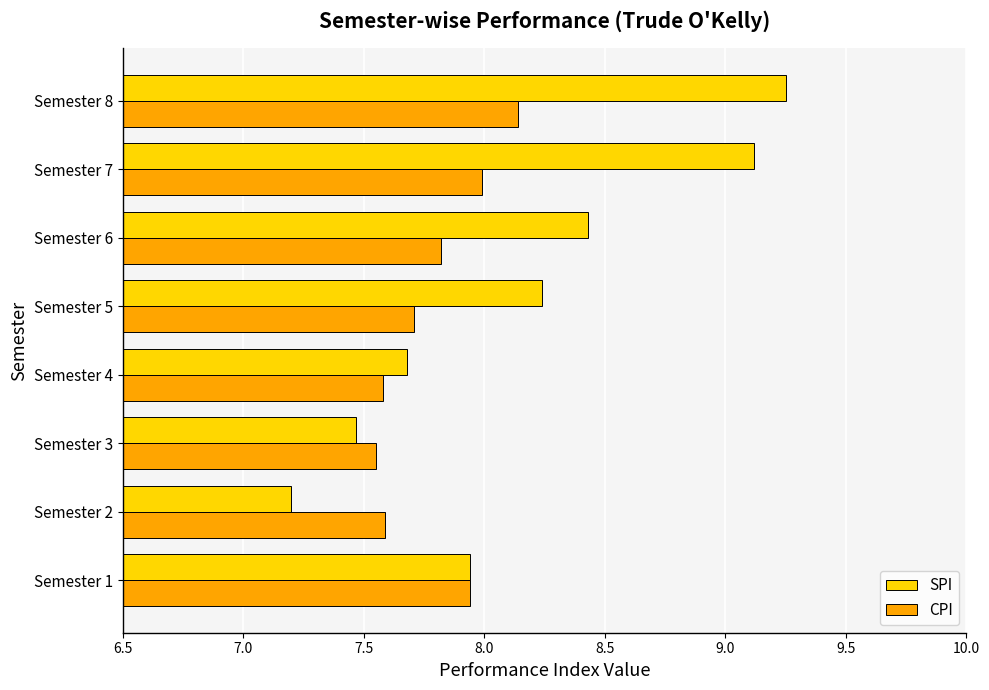

What value does the CPI series have at Semester 5?

7.7